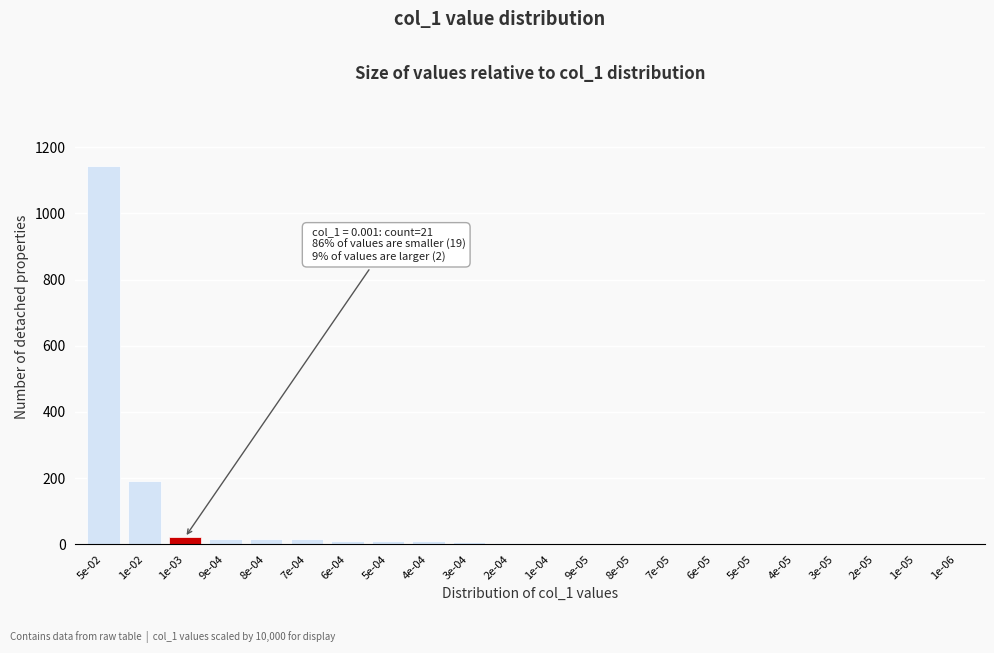

What is the sum of all values?

1454